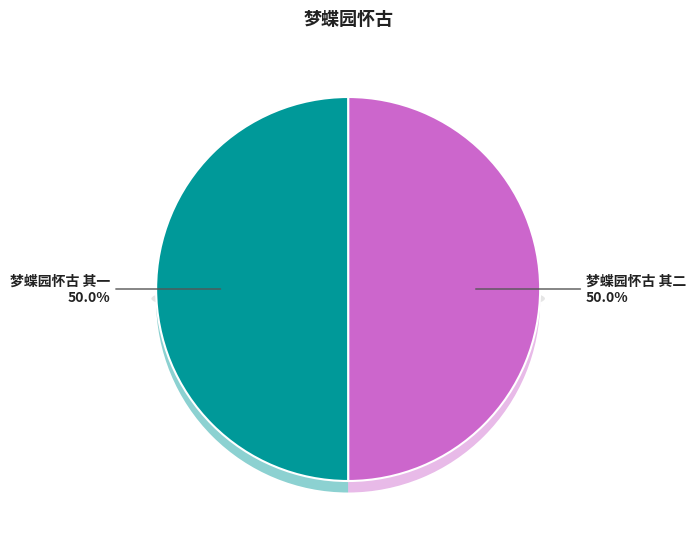

What percentage is NOT represented by 梦蝶园怀古 其一?

50.0%